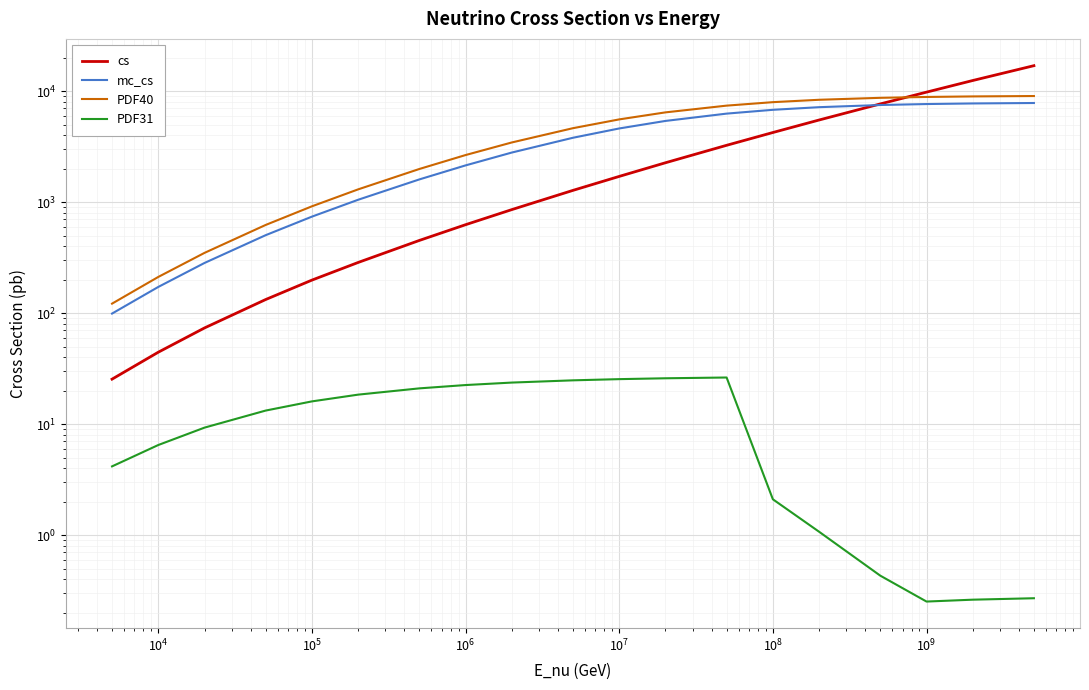

What is the value of the mc_cs point at the 12th from the left?

5404.6